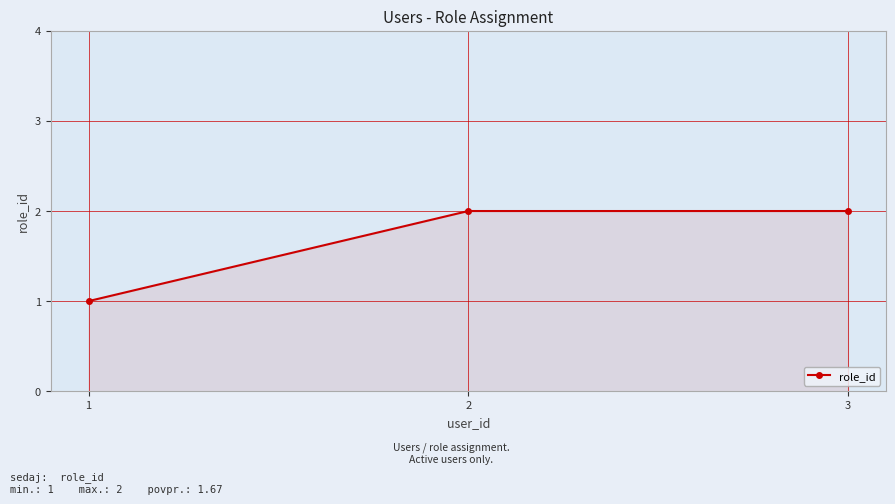

Is it true that the value at 1 is 1?

True